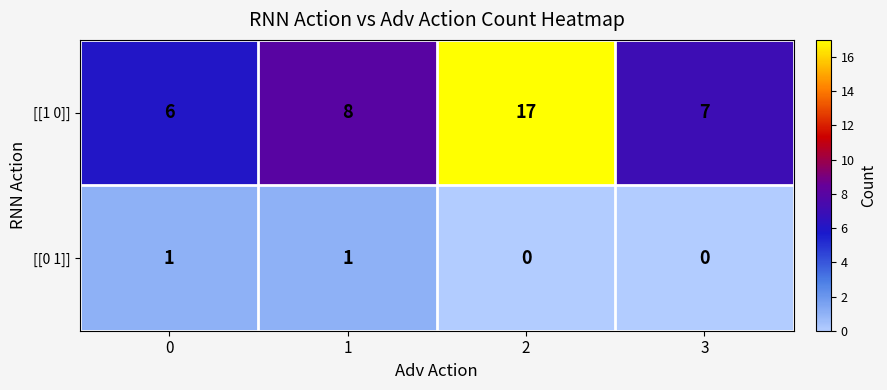

Between 1 and 2, which series saw the biggest shift?

[[1 0]]